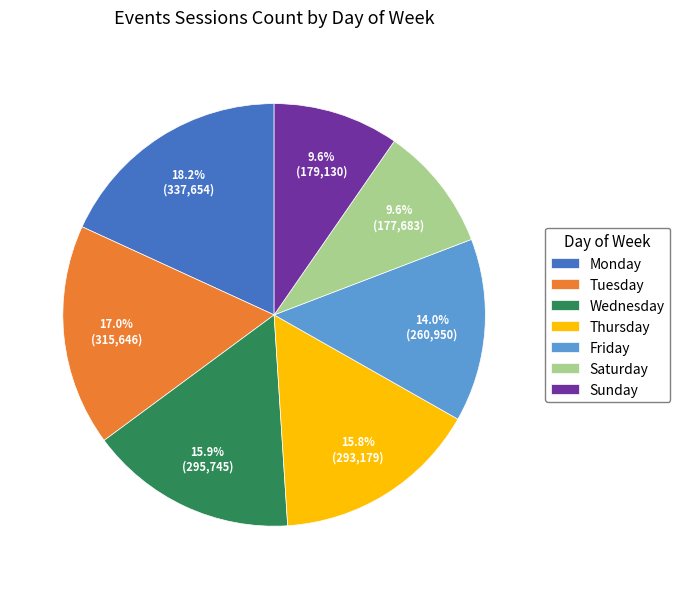

How many segments does this pie chart have?

7